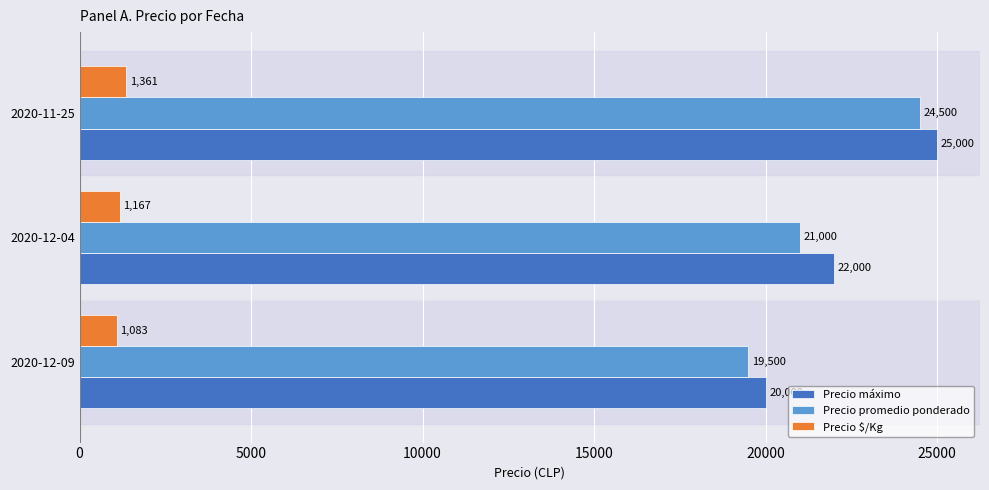

What are all the series names shown in the legend?

Precio máximo, Precio promedio ponderado, Precio $/Kg